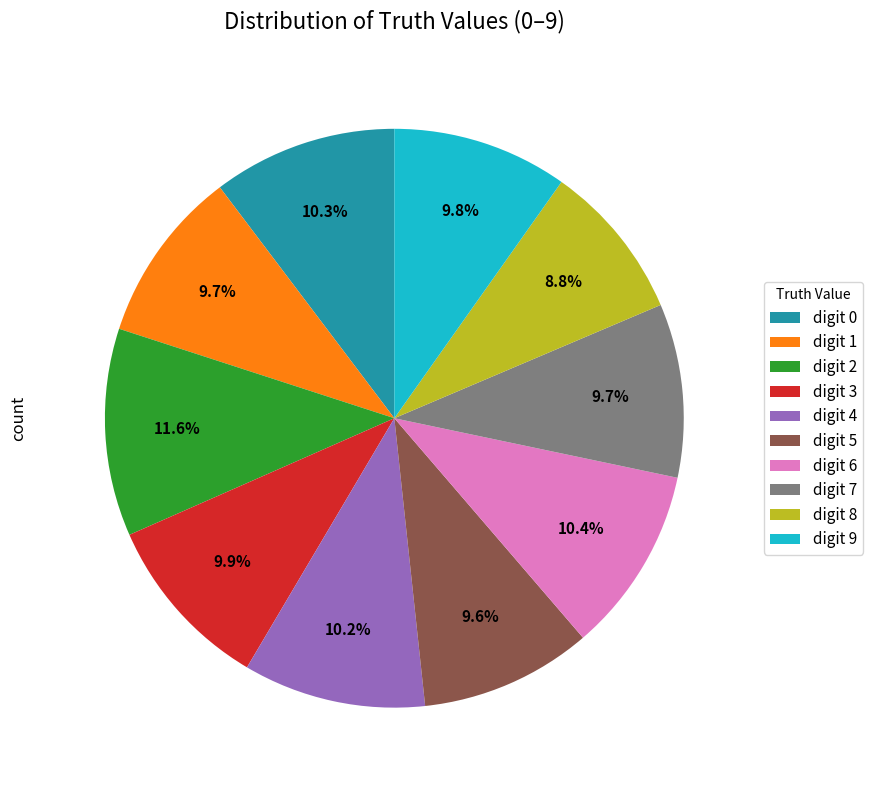

How many segments does this pie chart have?

10